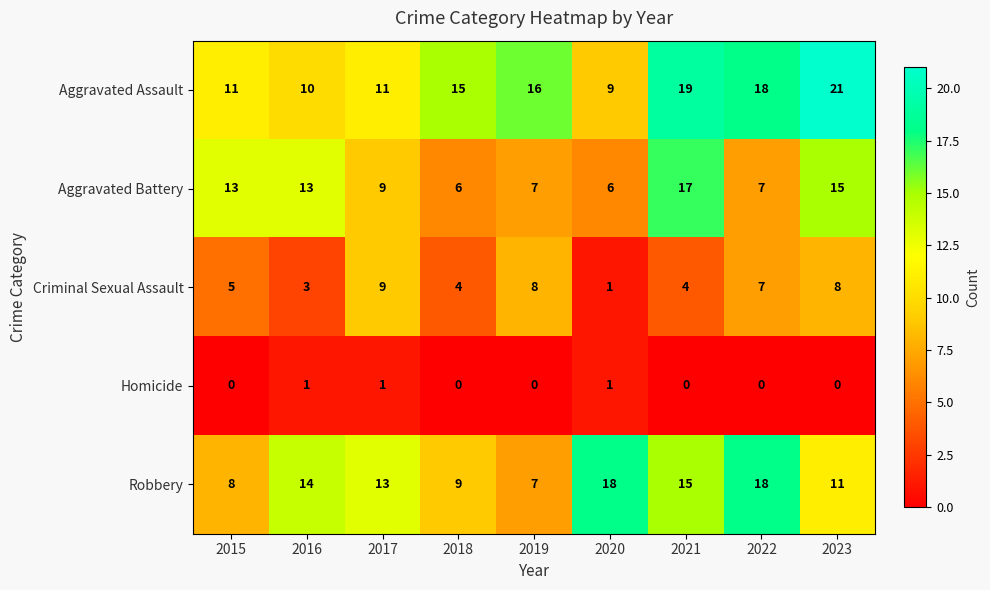

Which series changed the most between 2018 and 2020?

Robbery